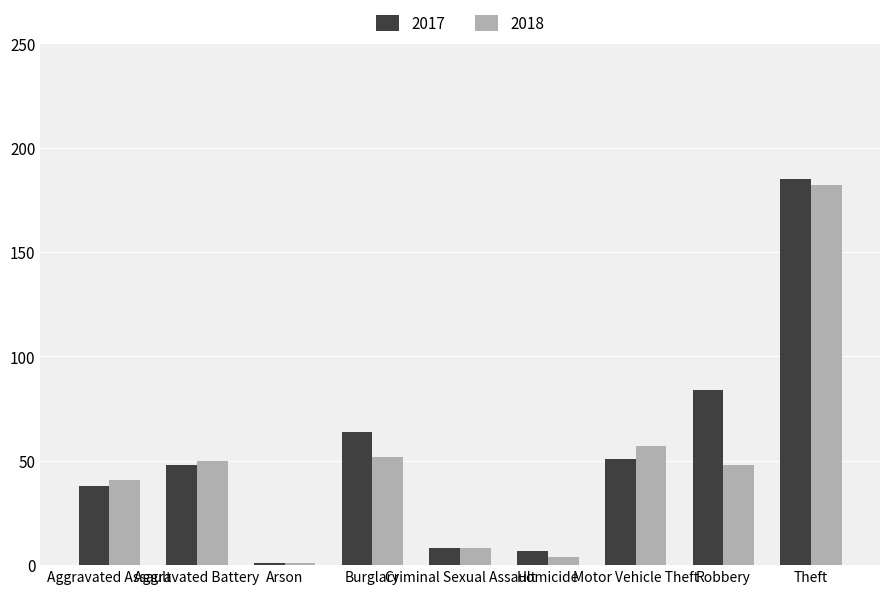

What is the total value across all series at Homicide?

11